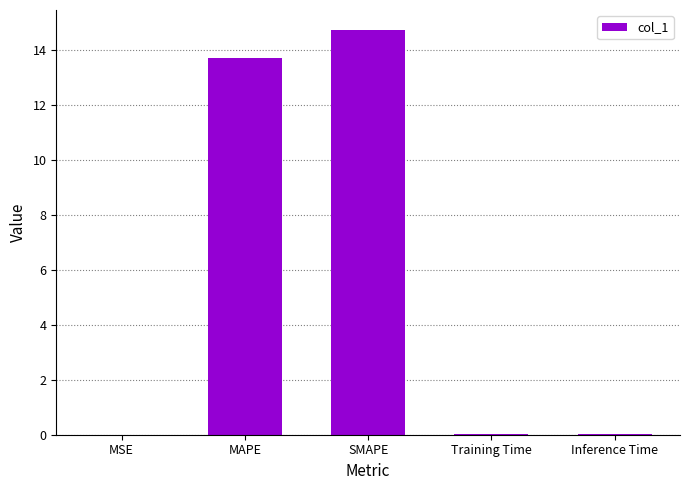

True or false: the data shows 0.0 at MSE.

True